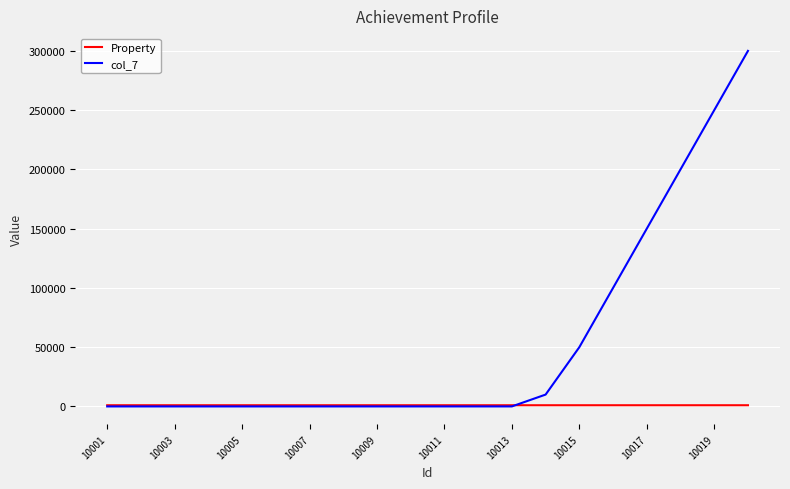

Which series has the largest total across all categories?

col_7